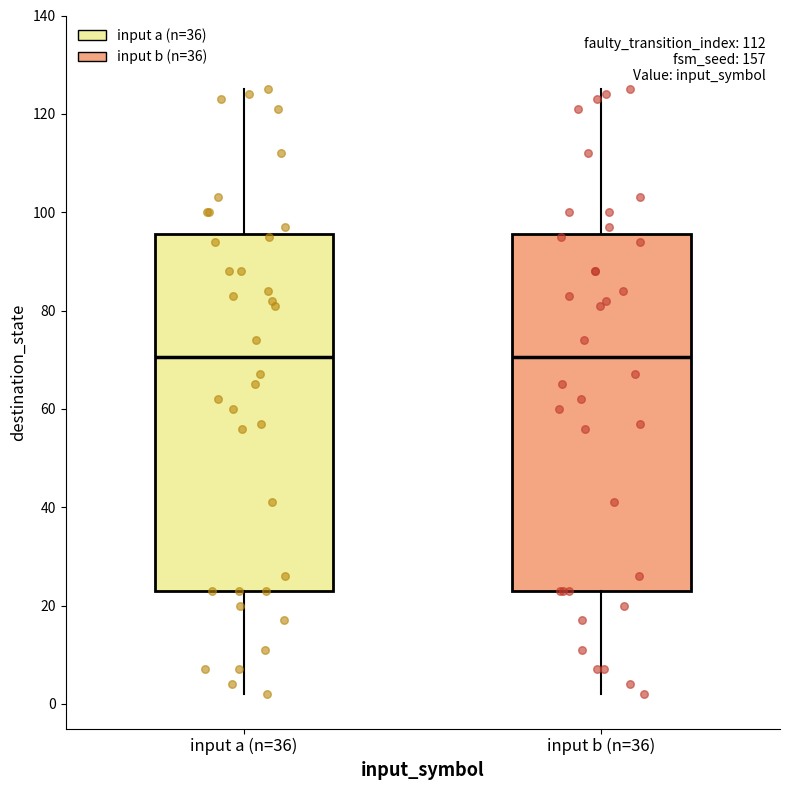

Where is the lower edge of the box for input a (n=36) on the y-axis? The values are not printed on the chart, so give them approximately, as read against the axis.

24